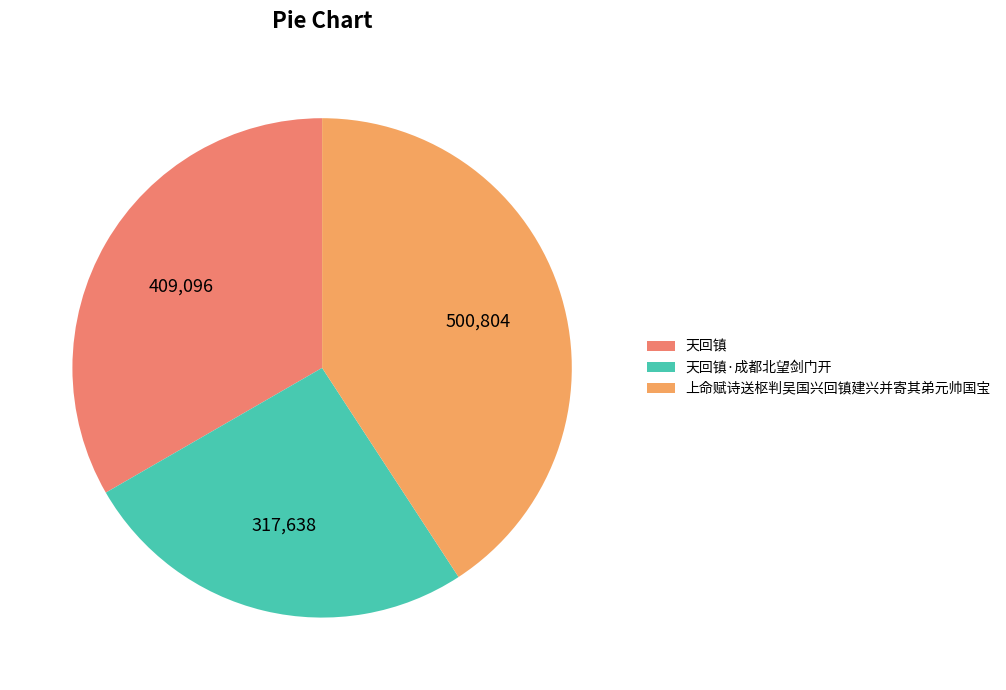

Which has a higher value, 上命赋诗送枢判吴国兴回镇建兴并寄其弟元帅国宝 or 天回镇·成都北望剑门开?

上命赋诗送枢判吴国兴回镇建兴并寄其弟元帅国宝